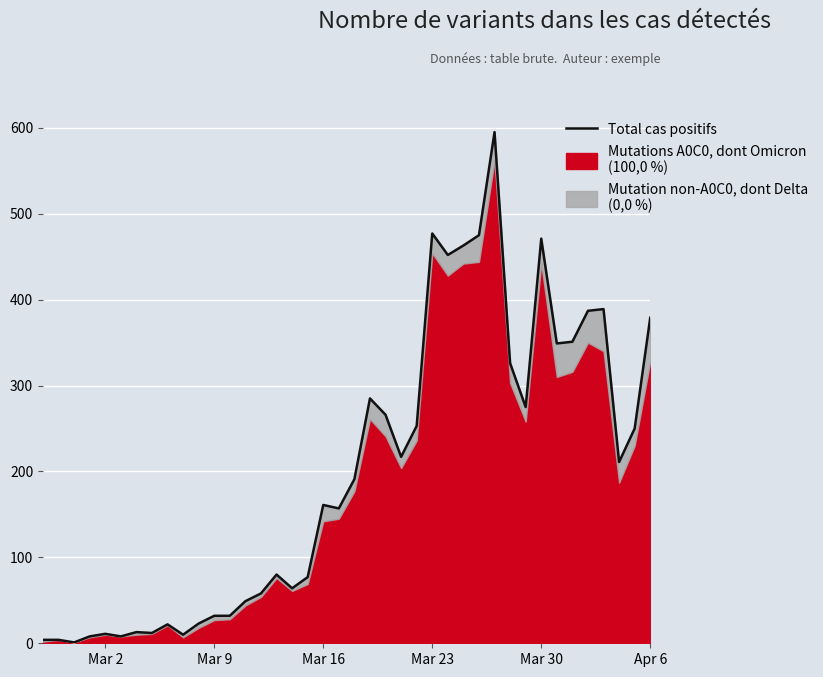

Does the chart display data point markers on the line(s)?

No